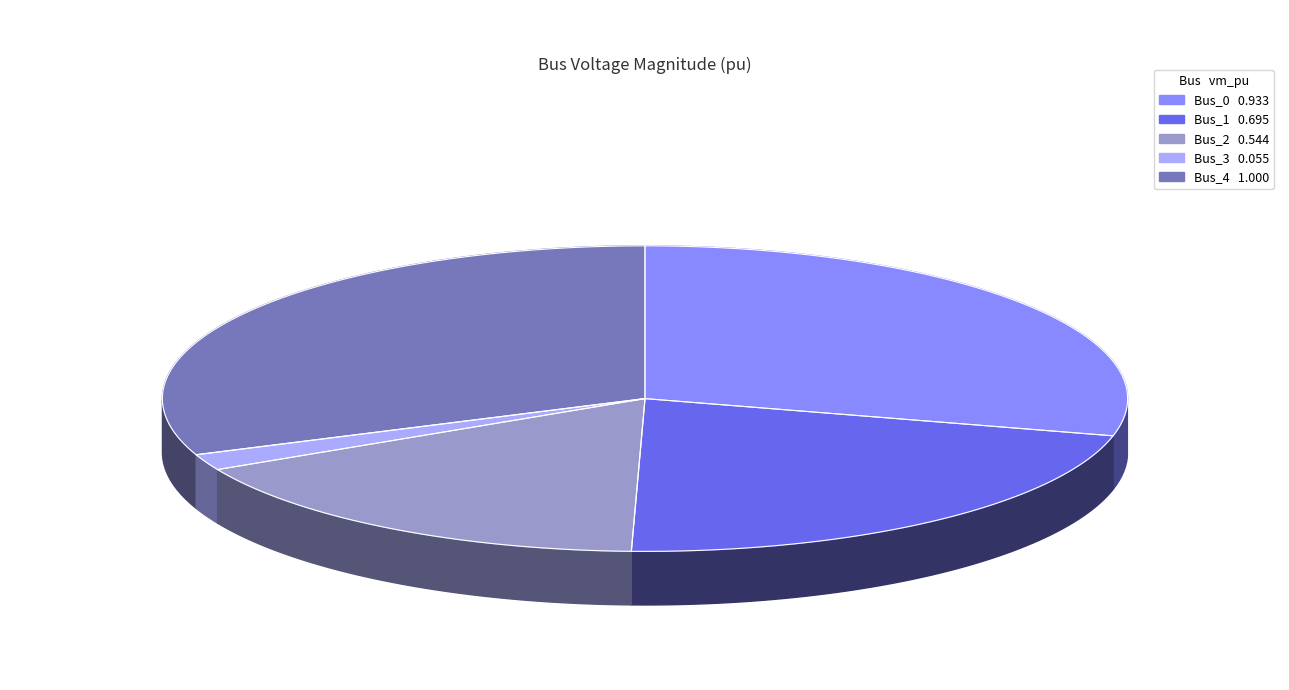

To the nearest percent, what is the average slice percentage?

20%